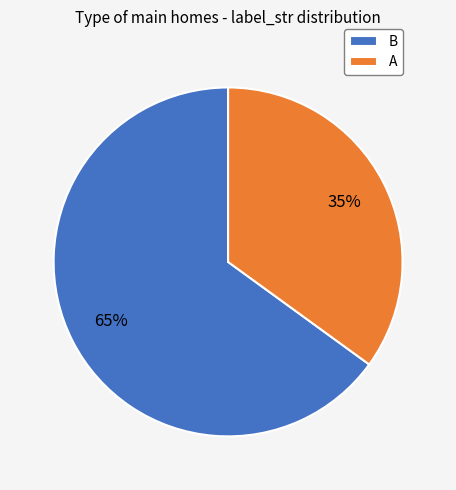

Count the number of slices in the pie.

2